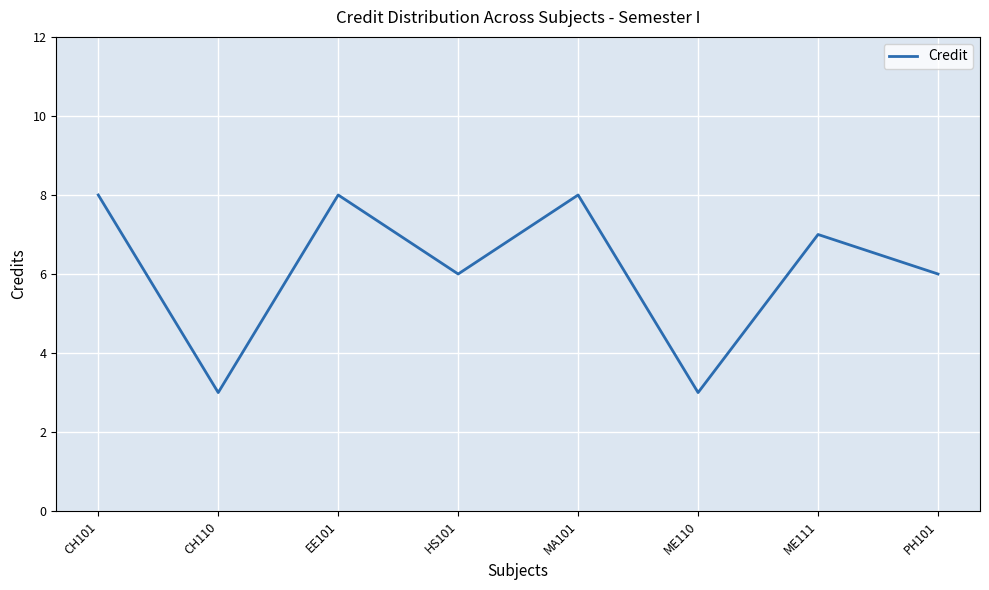

Reading left to right, what are all the values shown in this chart?

8	3	8	6	8	3	7	6